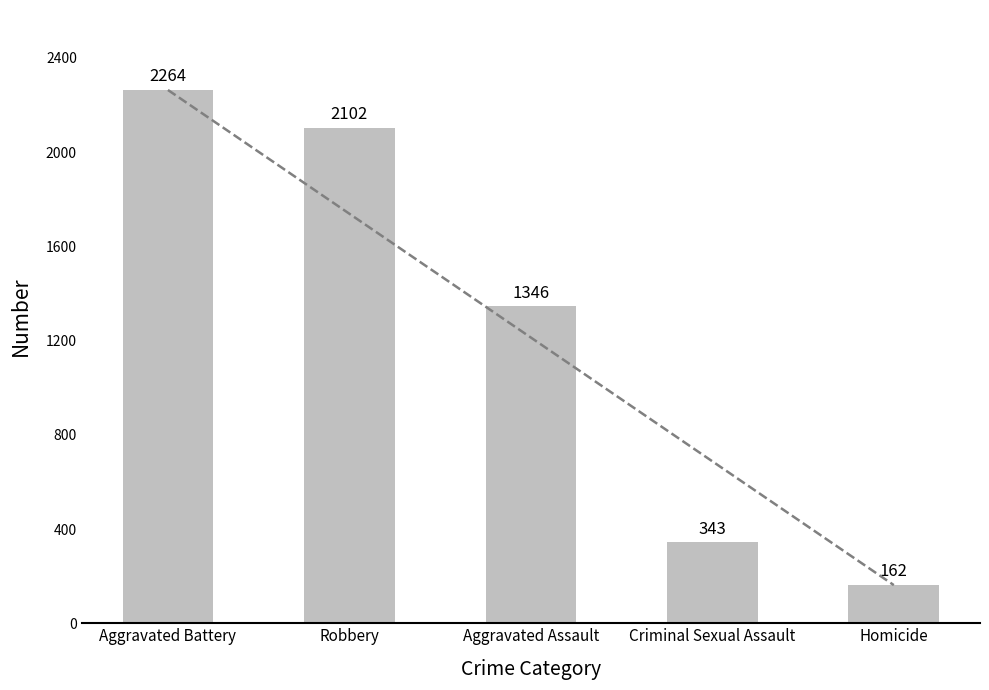

Is it true that the value at Homicide is 67?

False